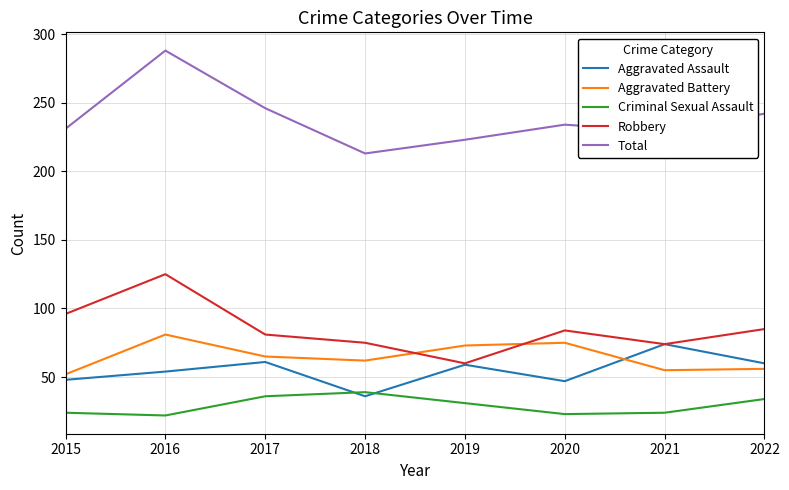

At 2017, list the series in order from smallest to largest.

Criminal Sexual Assault, Aggravated Assault, Aggravated Battery, Robbery, Total